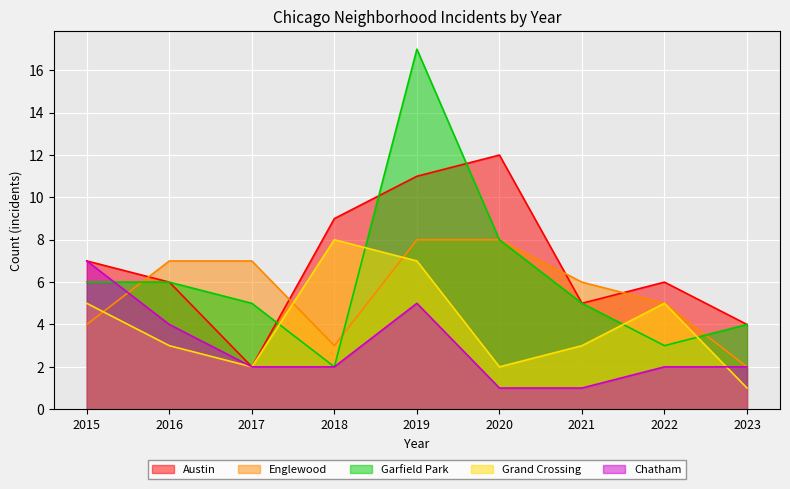

Where do Garfield Park and Chatham first cross each other?

2015 and 2016